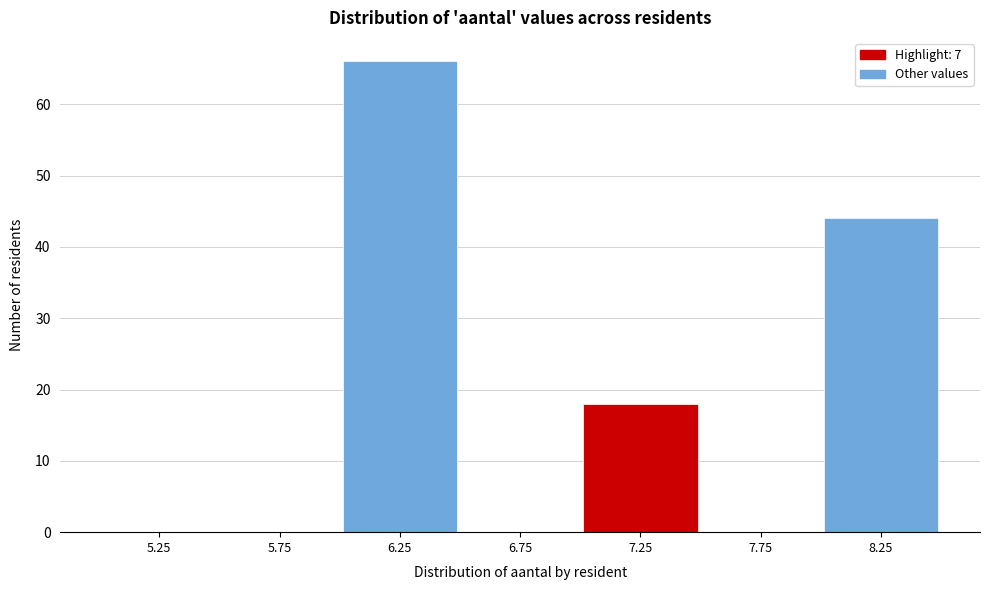

How tall is the bar that spans 6.0 to 6.5 on the x-axis? The values are not printed on the chart, so give them approximately, as read against the axis.

66